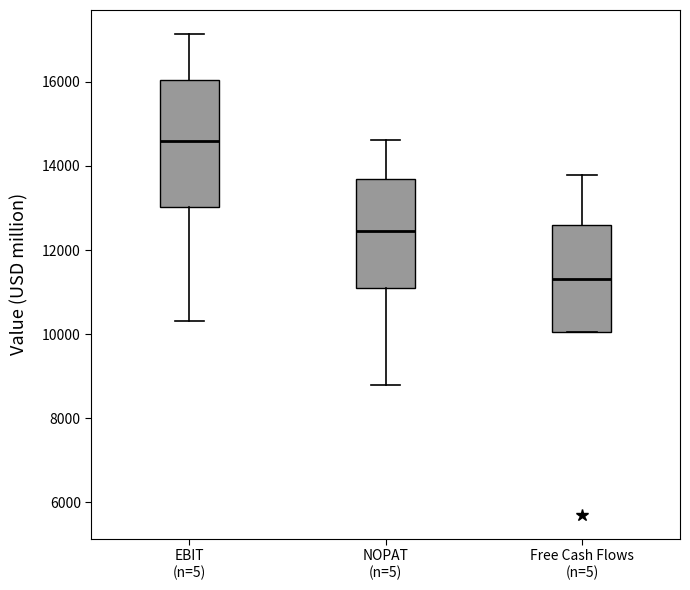

Comparing the boxes themselves (not the whiskers), which one is the tallest?

EBIT (n=5)